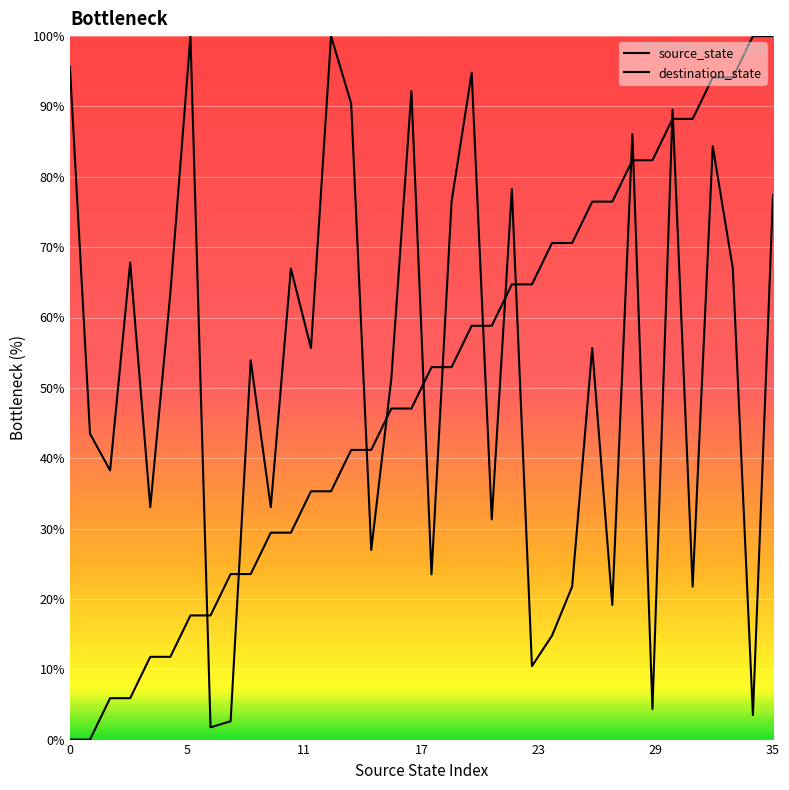

Does the chart display data point markers on the line(s)?

No